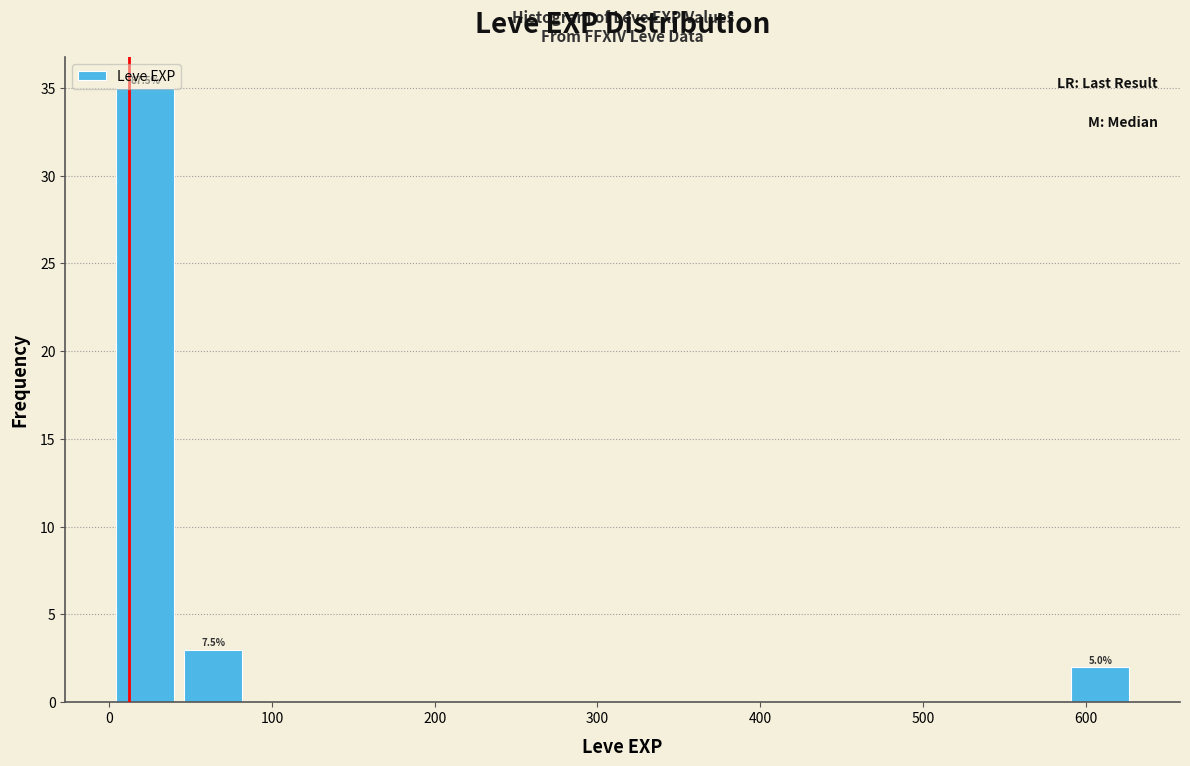

Over which range of the x-axis is the bar tallest?

0 to 40